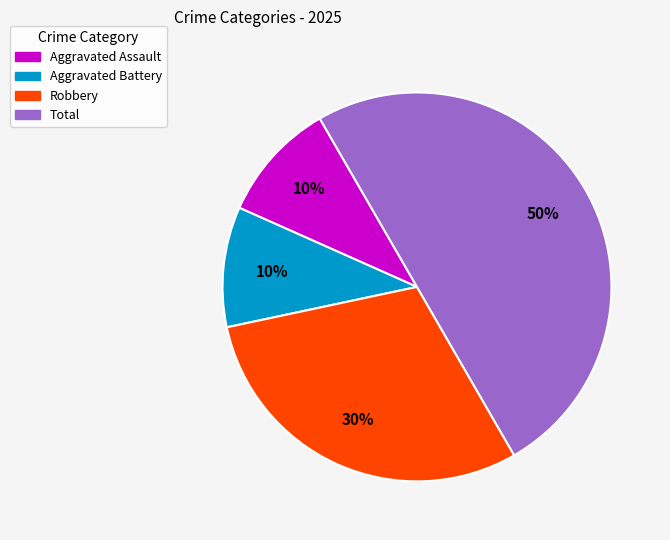

Is Aggravated Assault the majority of the pie?

No